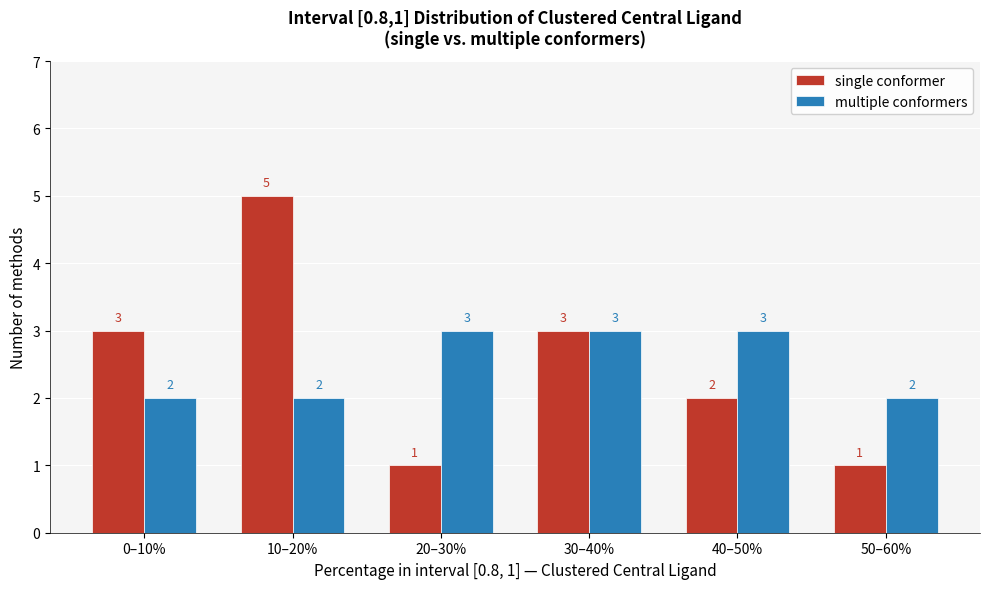

Reading left to right, what are all the values shown in this chart?

single conformer: 0–10%=3	10–20%=5	20–30%=1	30–40%=3	40–50%=2	50–60%=1
multiple conformers: 0–10%=2	10–20%=2	20–30%=3	30–40%=3	40–50%=3	50–60%=2